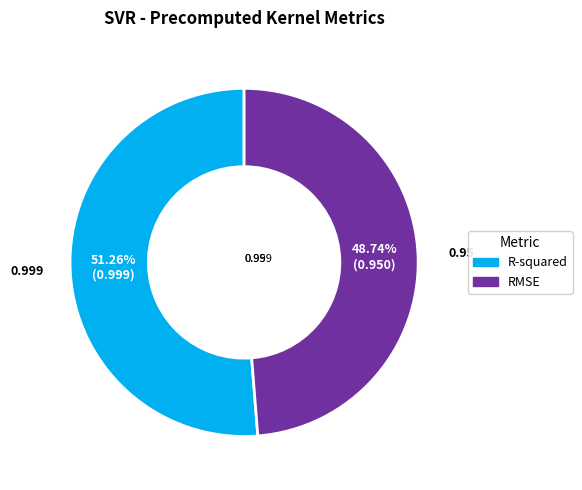

To the nearest percent, what is the difference between the R-squared and RMSE slice percentages?

3%